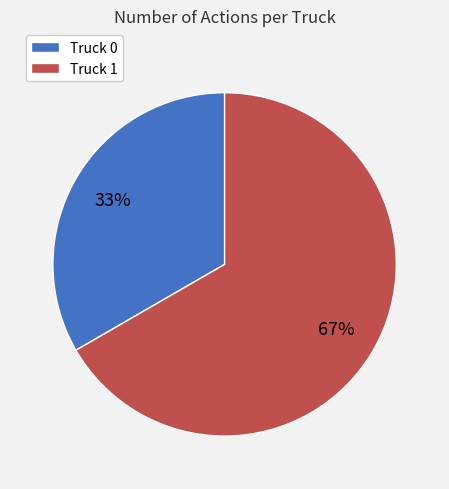

Which slice is the smallest?

Truck 0